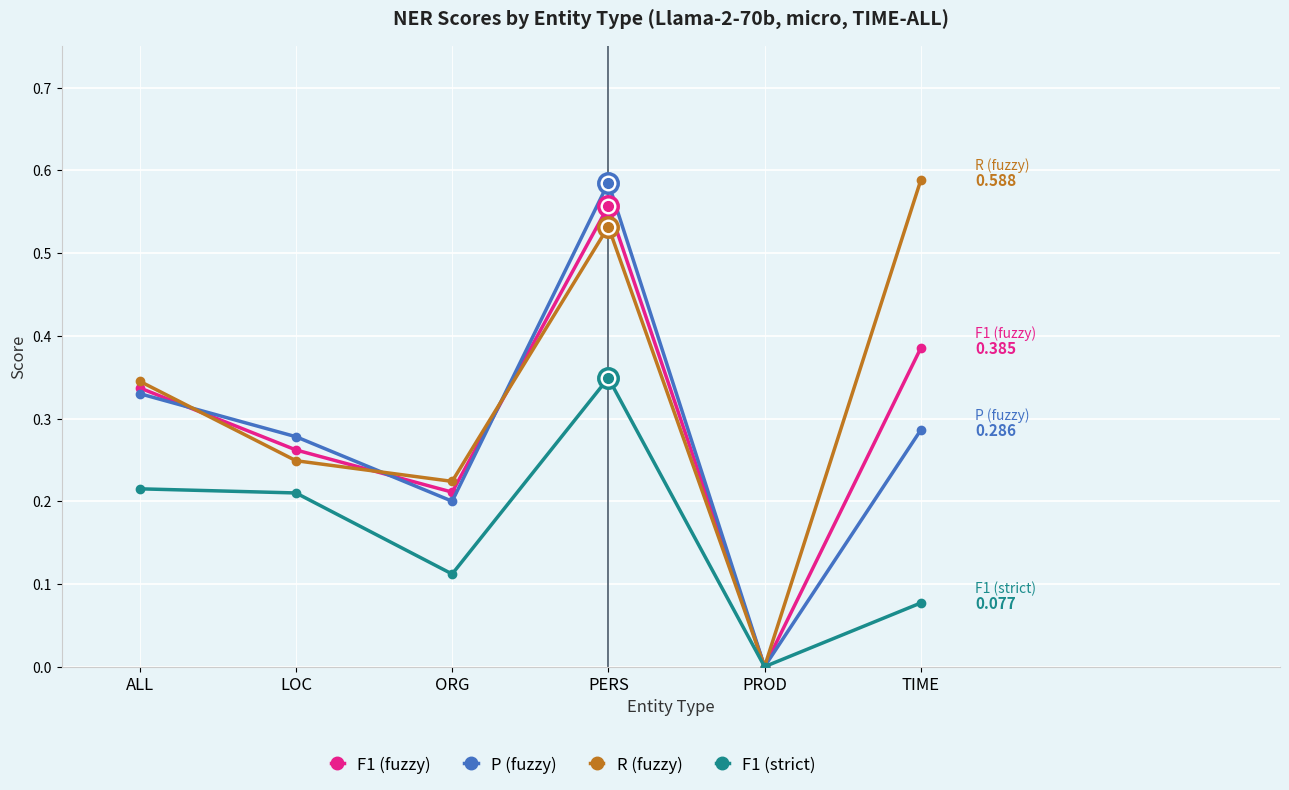

Which series has the largest total across all categories?

R (fuzzy)